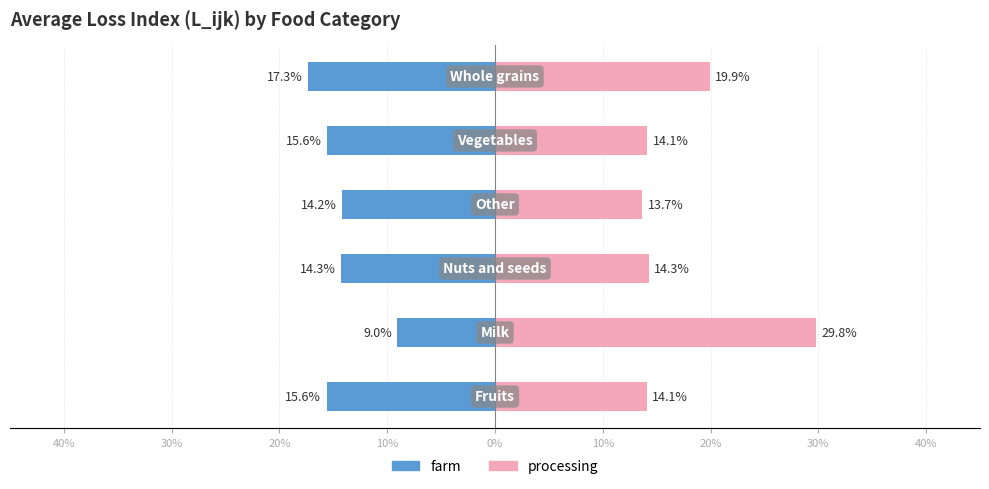

At 10%, list the series in order from largest to smallest.

processing, farm